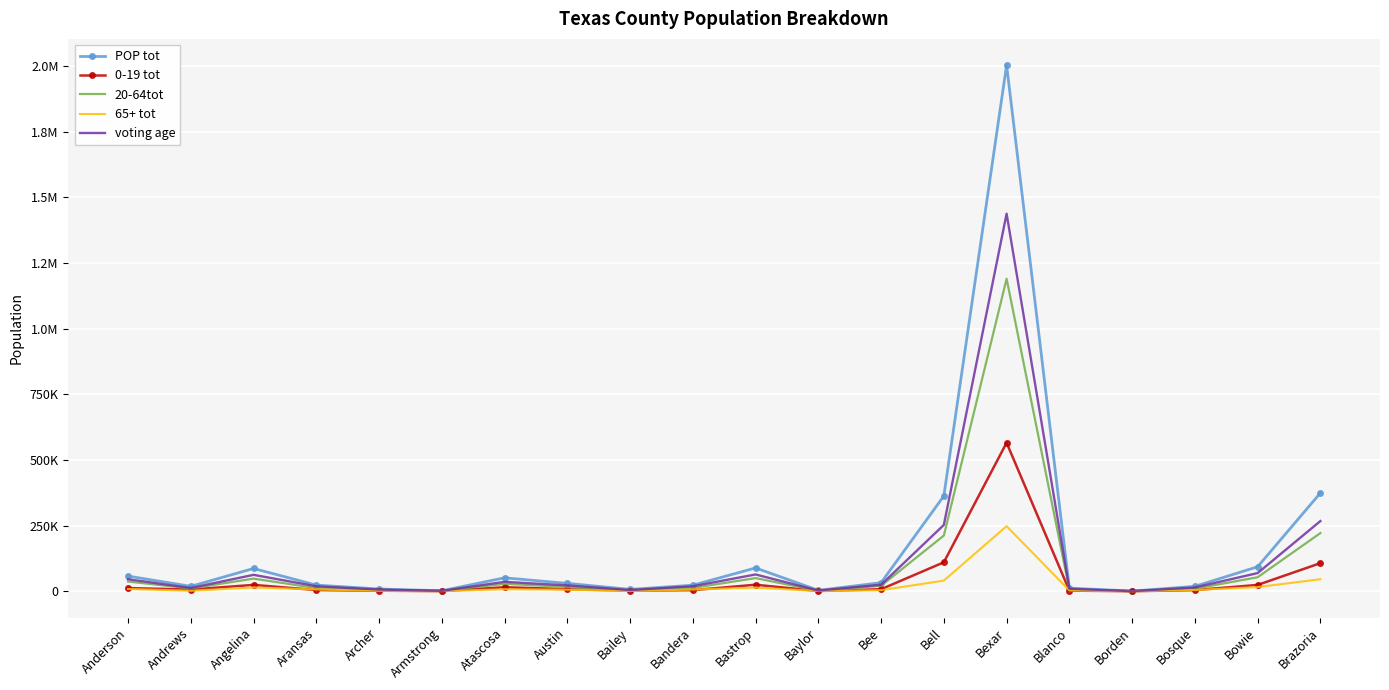

At which category does 0-19 tot reach its first local valley?

Andrews